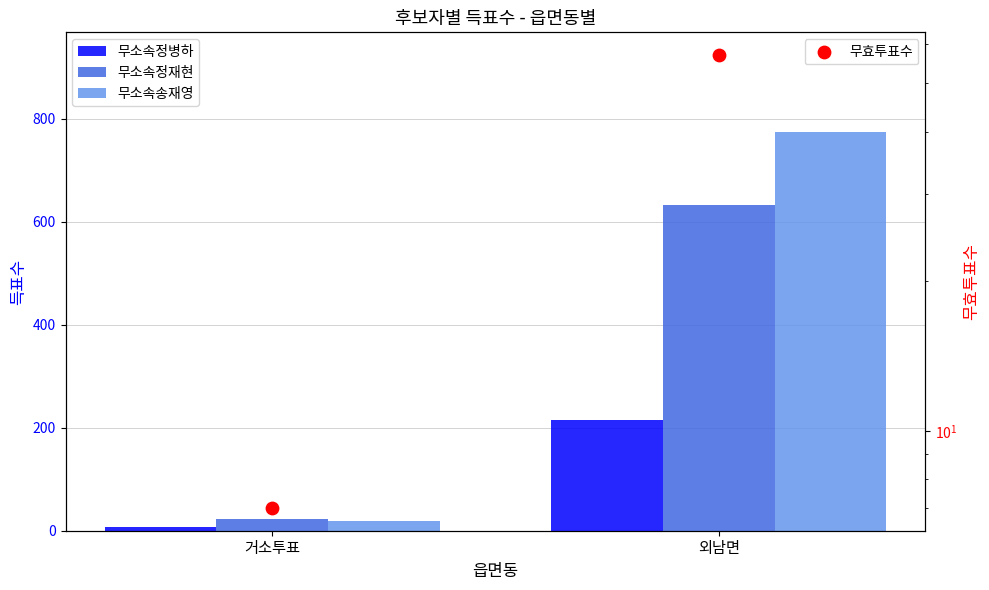

What are all the series names shown in the legend?

무소속정병하, 무소속정재현, 무소속송재영, 무효투표수